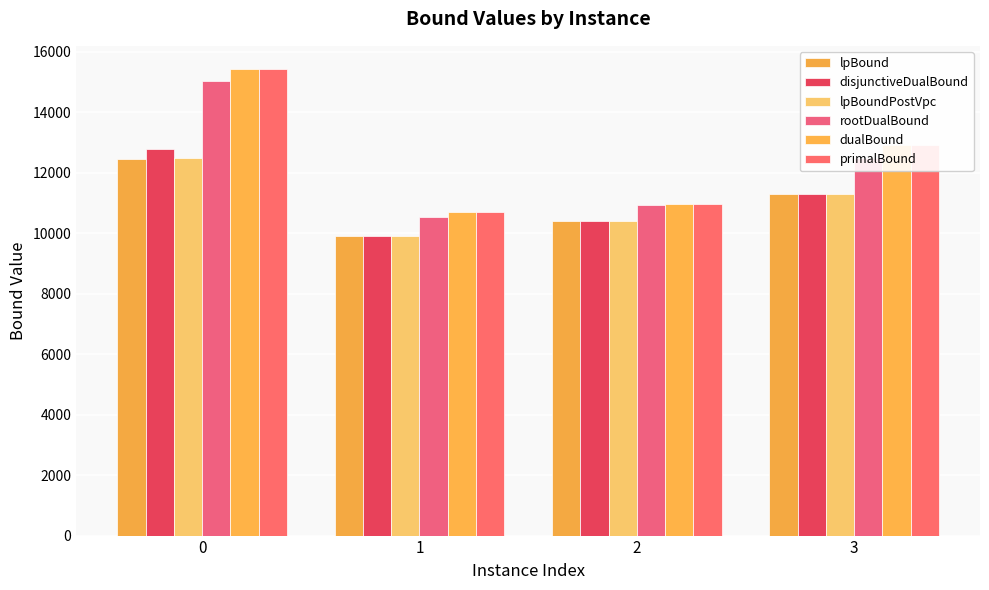

At which label does primalBound reach its minimum?

1